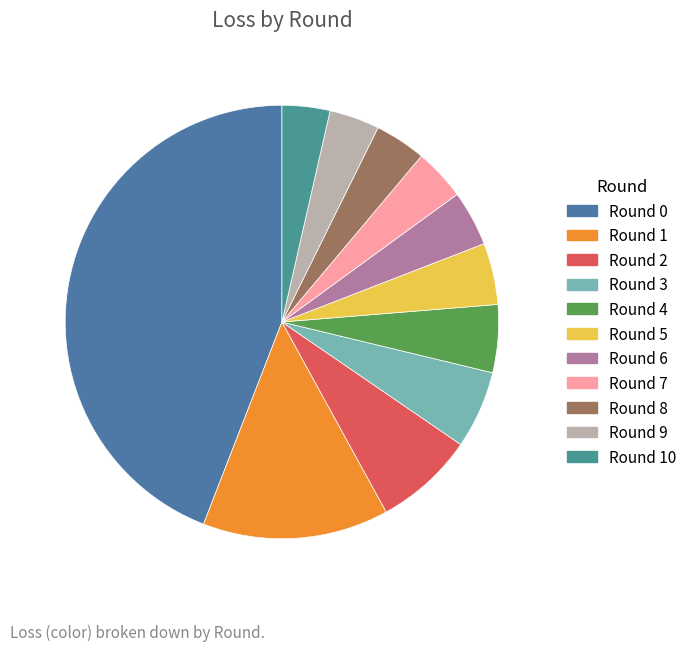

How many segments does this pie chart have?

11